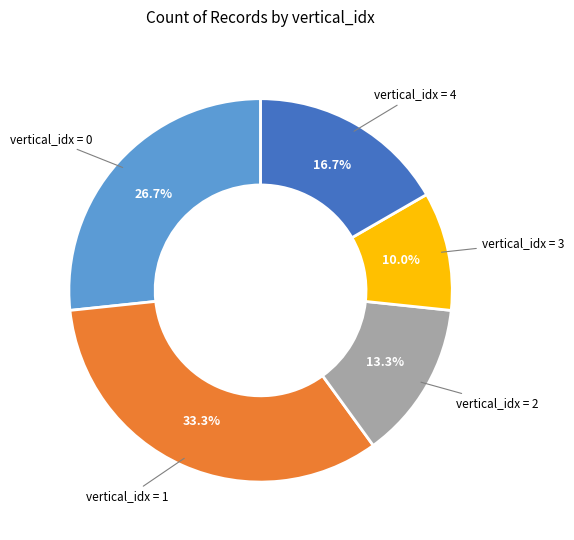

Does any single category account for the majority?

No